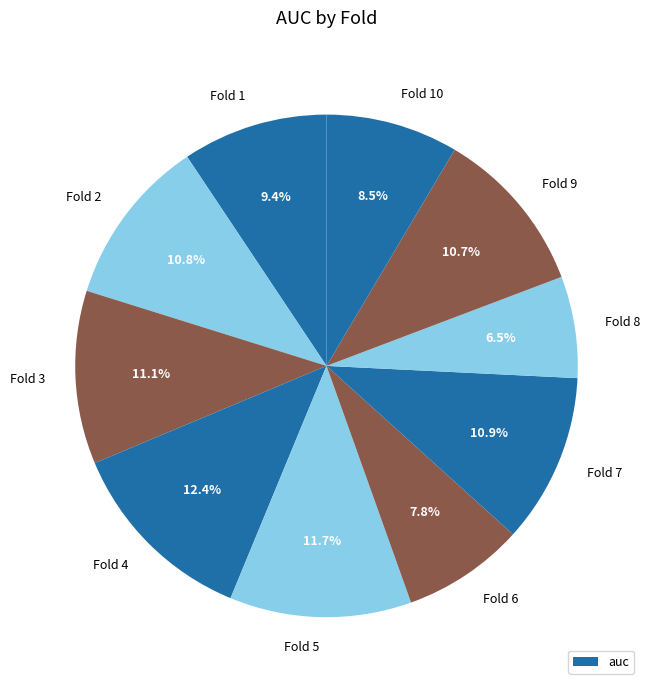

Between Fold 5 and Fold 10, which is larger?

Fold 5